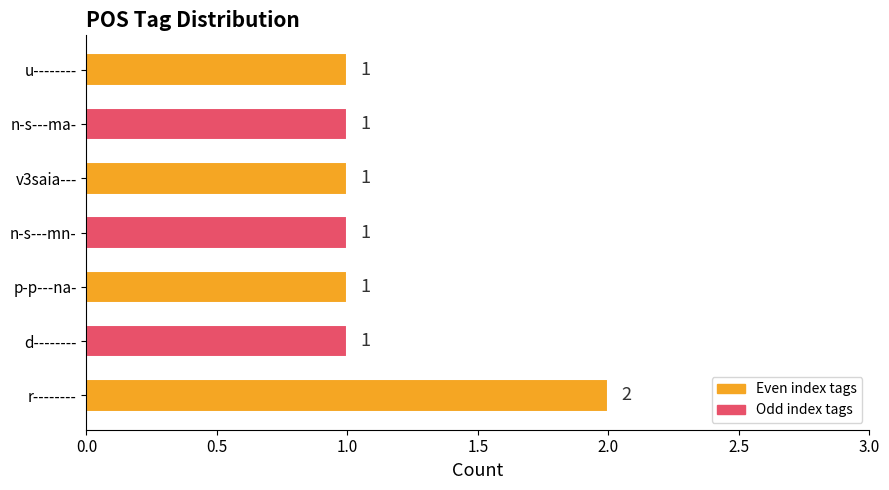

Approximately how many times larger is the value at d-------- compared to n-s---ma-?

1.0